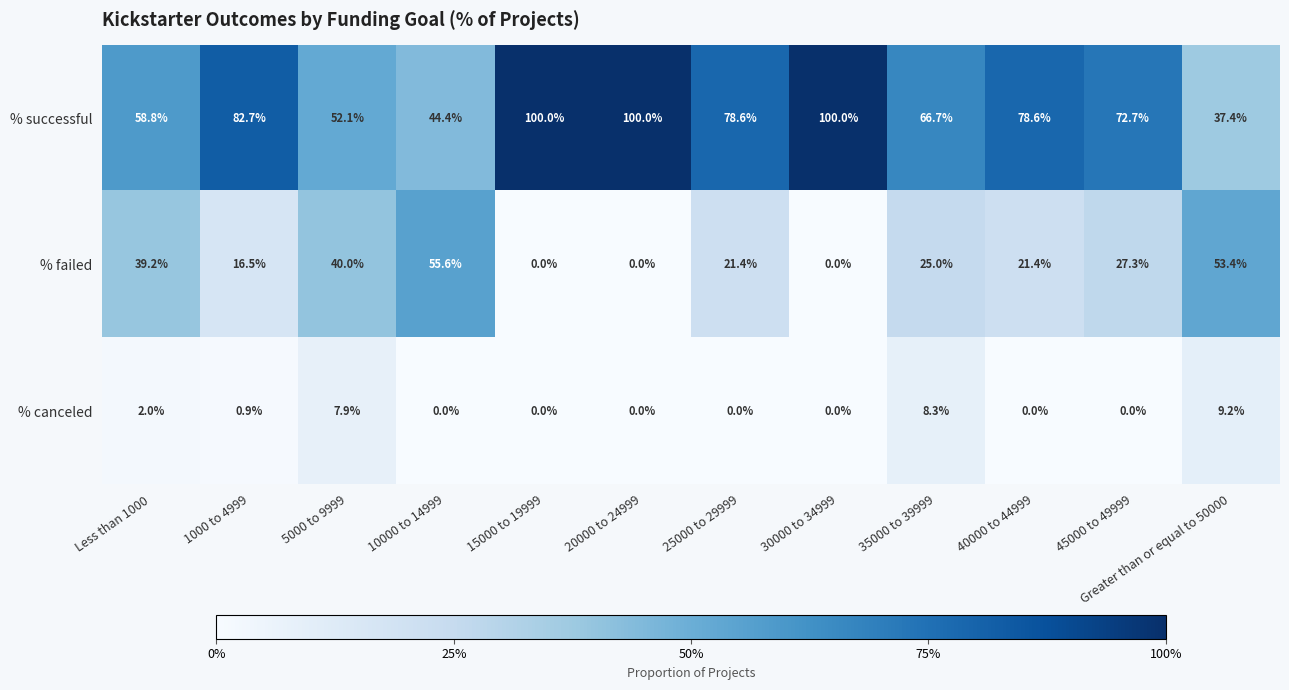

At which label is % canceled closest to 4?

Less than 1000